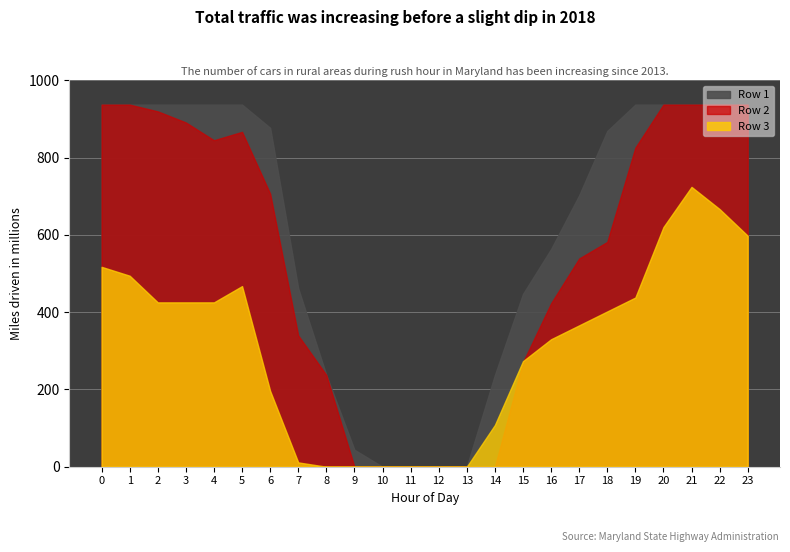

What is the sum of all Row 1 values?

14753.5